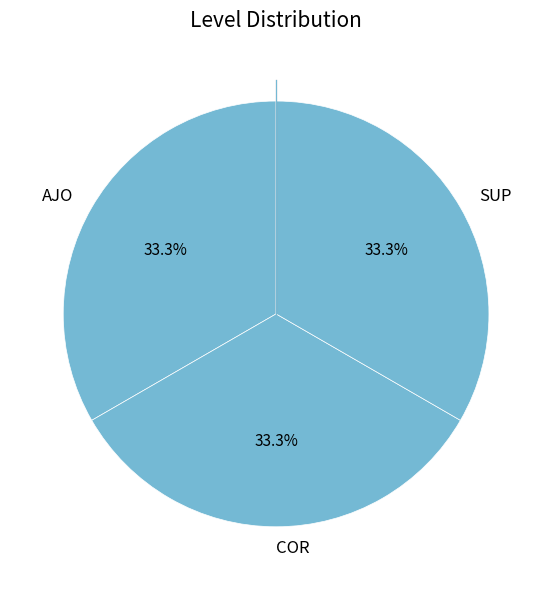

How many segments does this pie chart have?

3